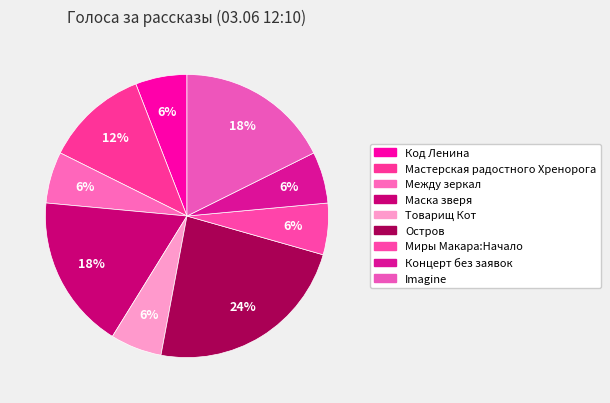

What is the total percentage of Концерт без заявок and Товарищ Кот?

11.8%